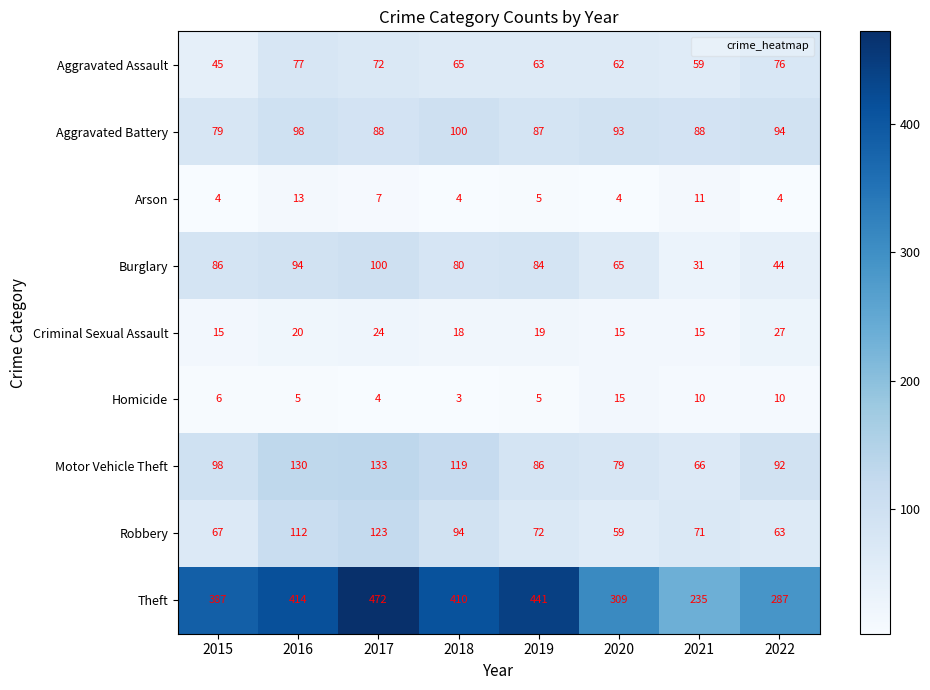

At 2016, list the series in order from smallest to largest.

Homicide, Arson, Criminal Sexual Assault, Aggravated Assault, Burglary, Aggravated Battery, Robbery, Motor Vehicle Theft, Theft